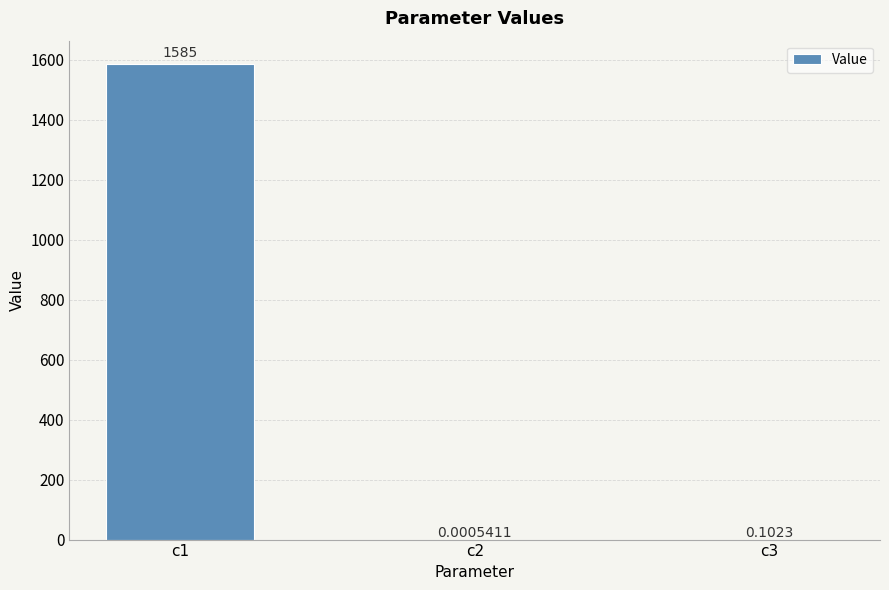

Between c2 and c1, which is larger?

c1